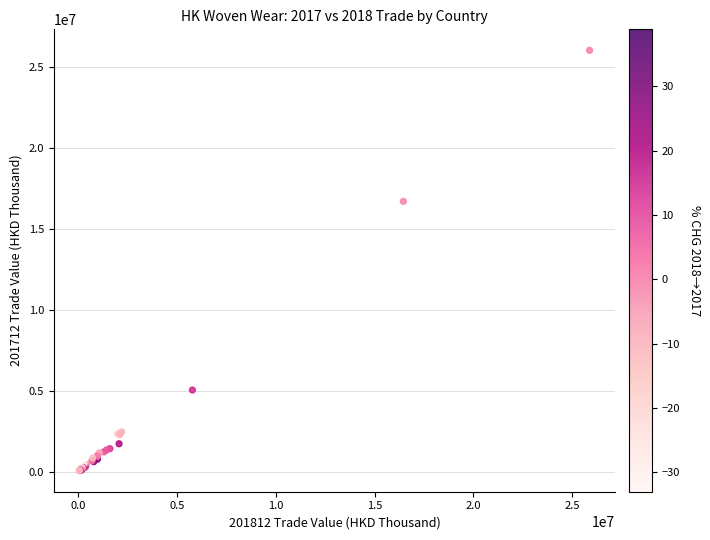

What Y value in the scatter plot is closest to 13044696?

16698538.6